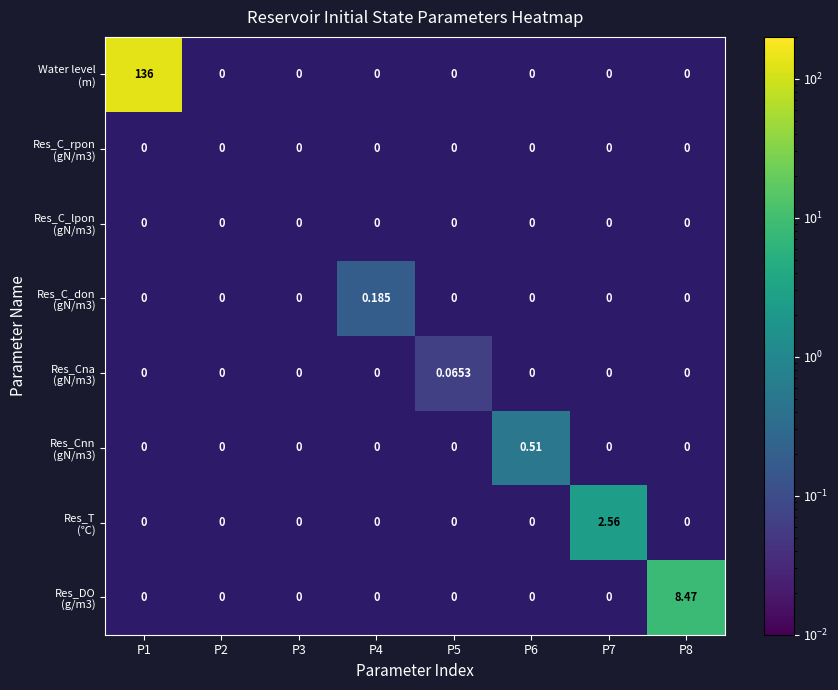

Which series has the largest range (max minus min)?

Water level (m)